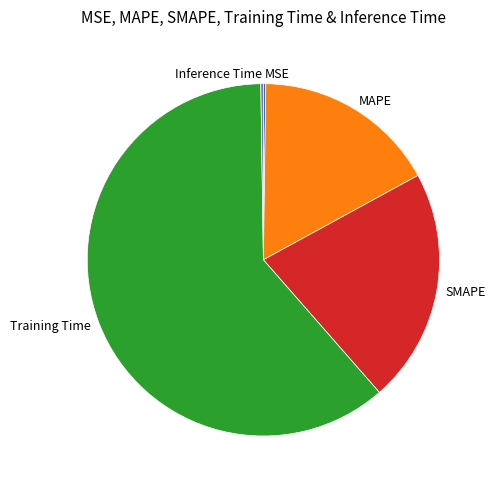

Is there a majority slice in this chart?

Yes